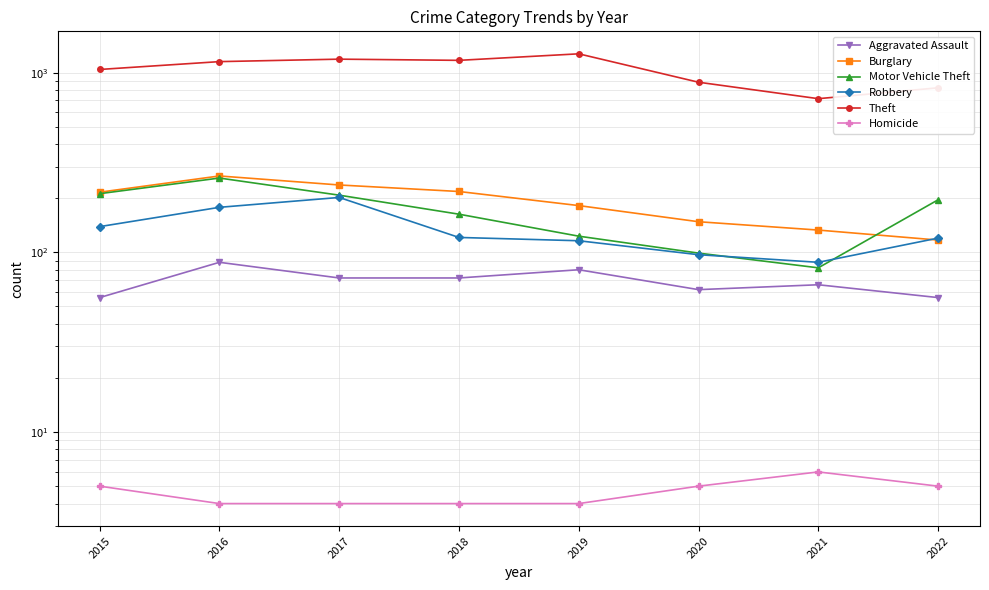

Does the chart have visible grid lines?

Yes